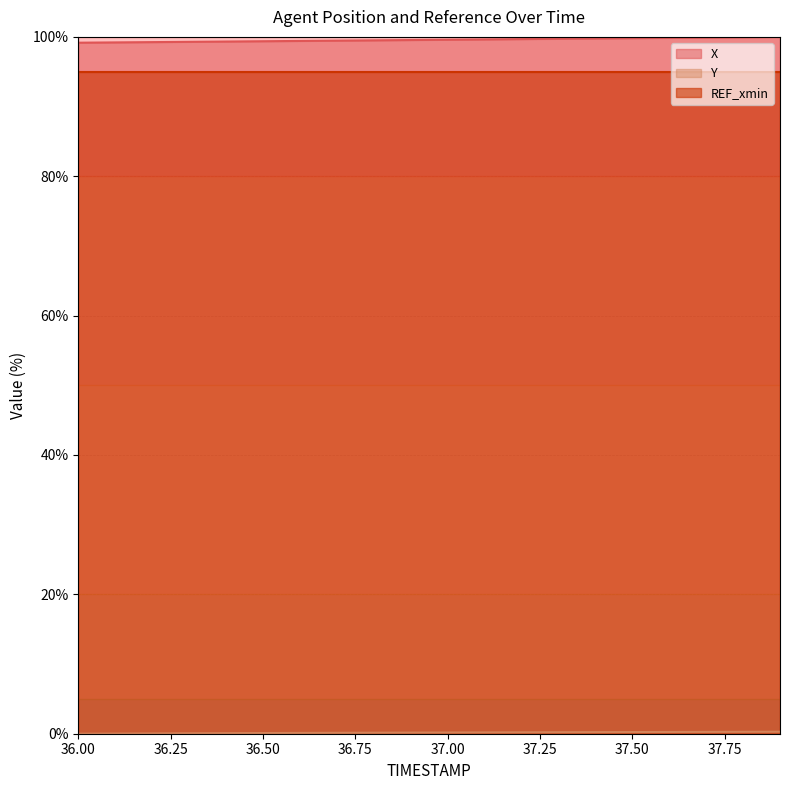

What is the greatest value displayed?

100.0